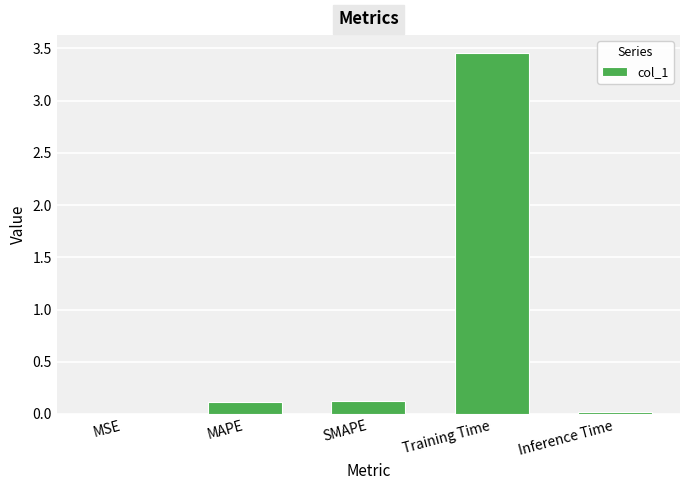

What is the difference between the values at SMAPE and Inference Time?

0.1